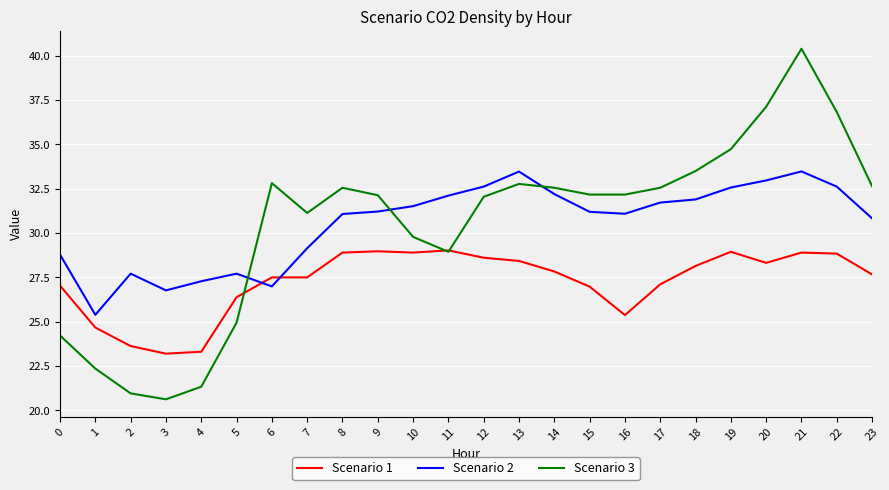

Which series has the widest spread of values?

Scenario 3